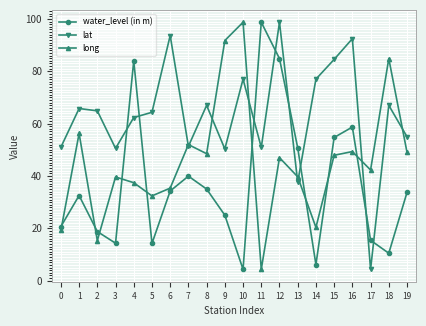

Which series has the largest total across all categories?

lat